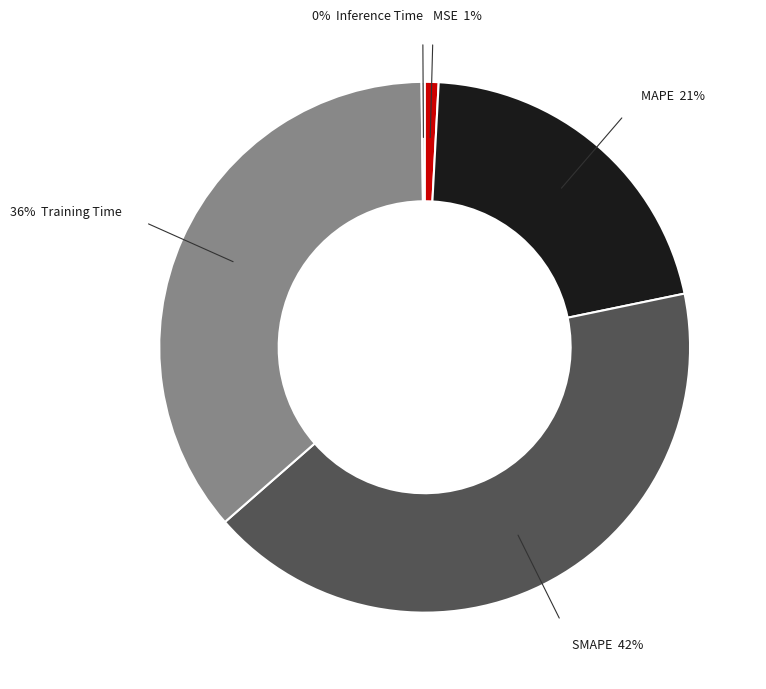

To the nearest percent, what is the difference between the largest and smallest slice percentages?

42%